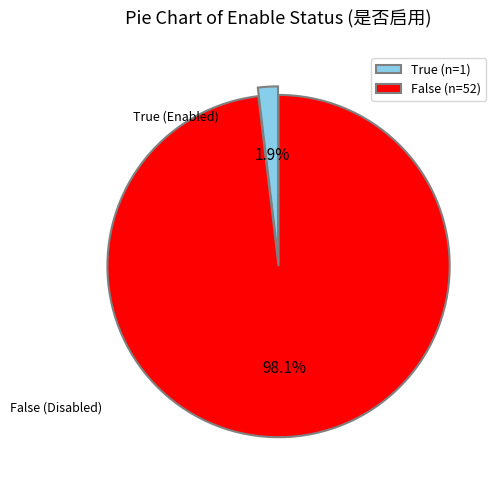

What is the total percentage of False and True?

100.0%